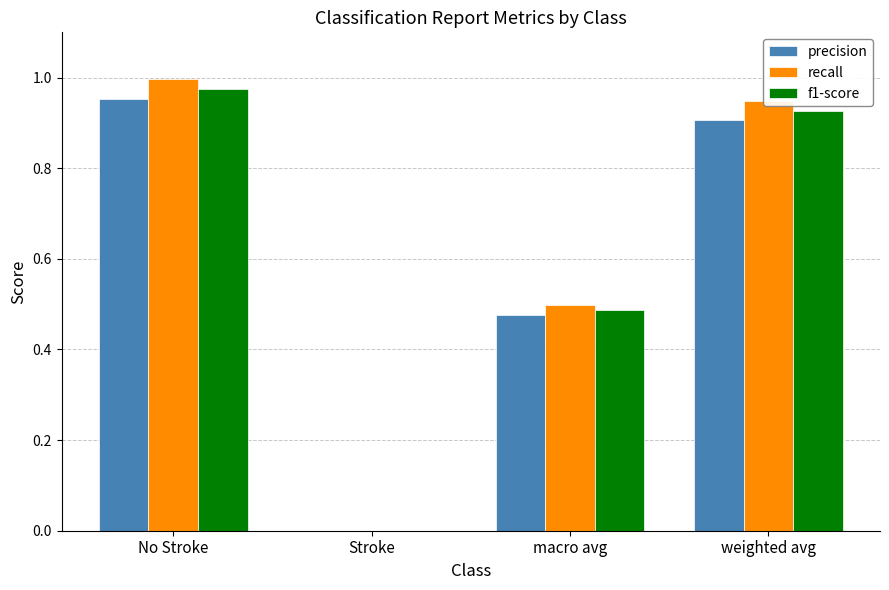

How many data points in precision are above 0?

3